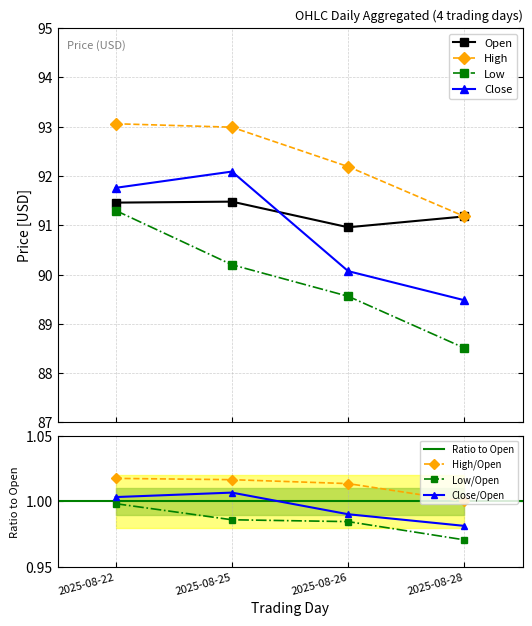

Is this an area chart (filled region under the line)?

No